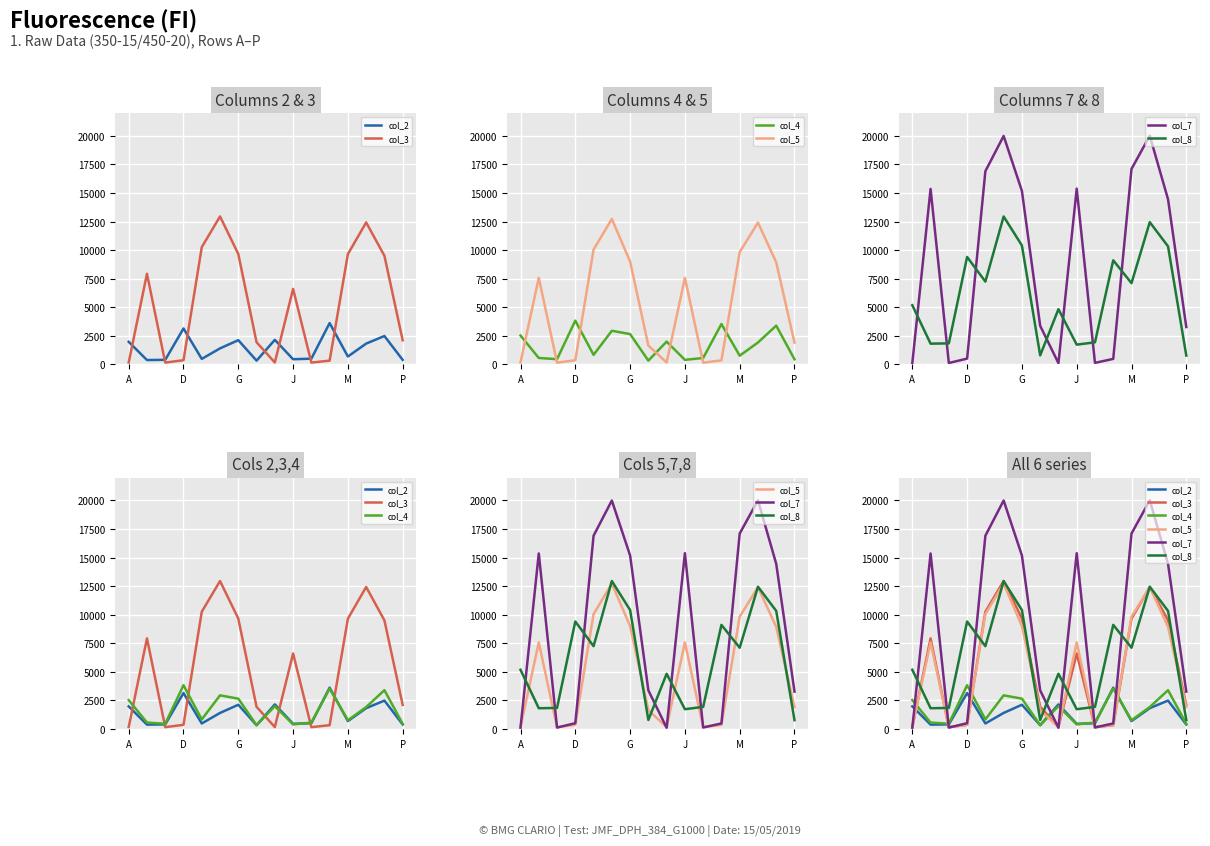

At which category does the chart reach its peak across all series?

13